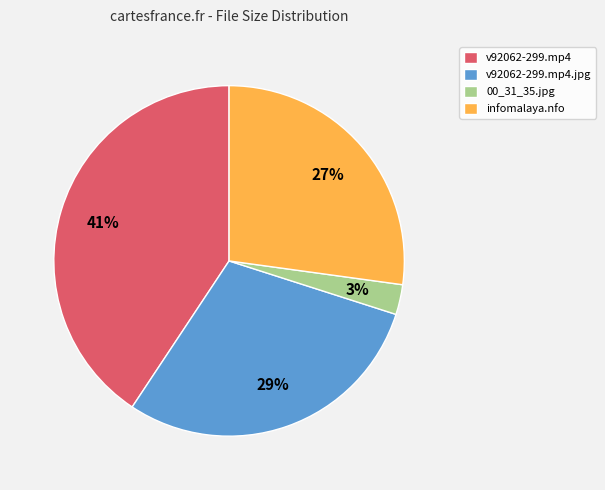

Do v92062-299.mp4 and infomalaya.nfo together represent more than half of the pie?

Yes